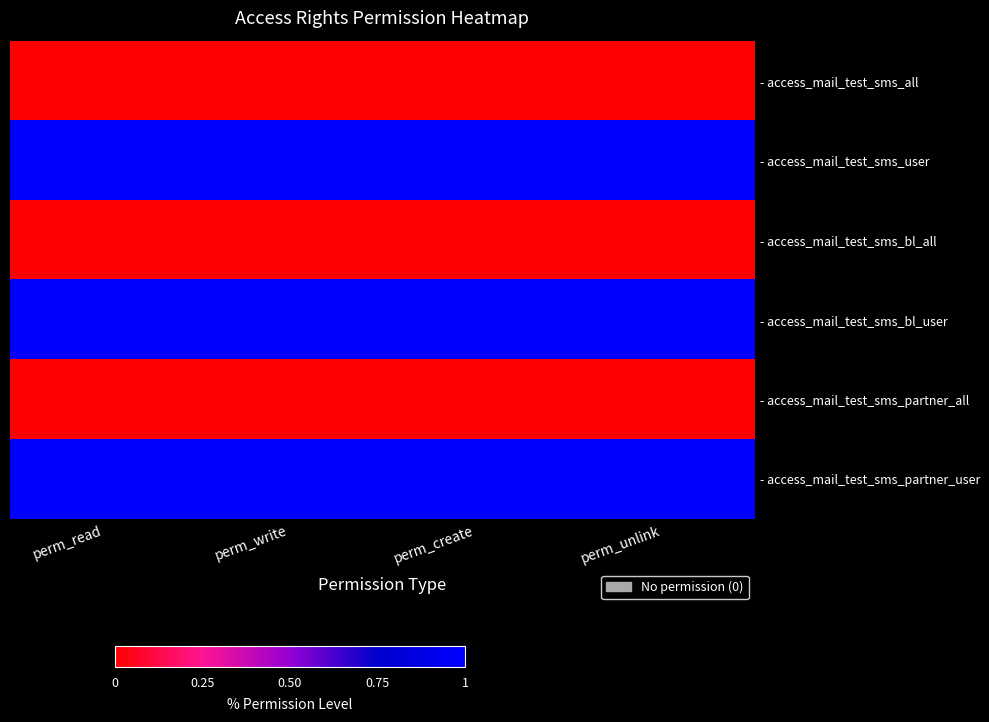

What is the total value across all series at perm_unlink?

3